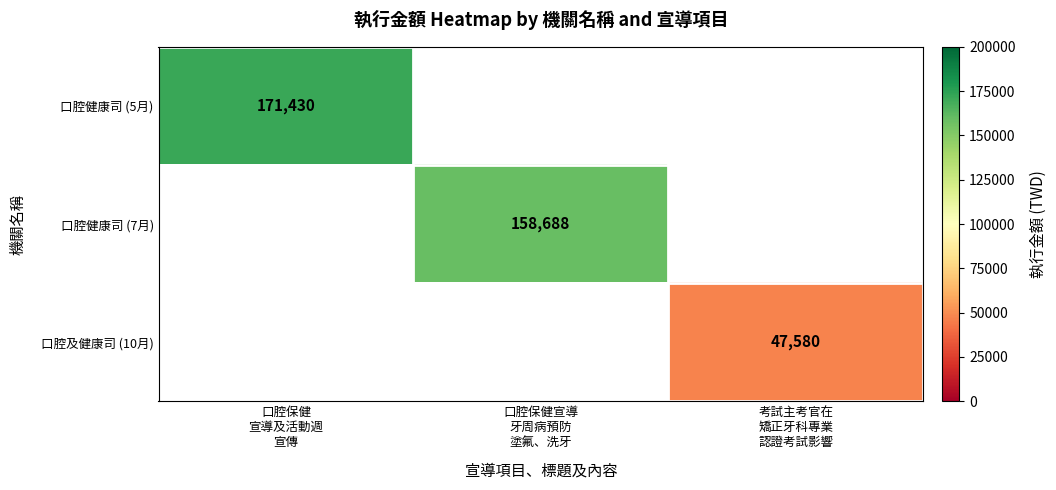

At which category does the chart reach its peak across all series?

口腔保健
宣導及活動週
宣傳